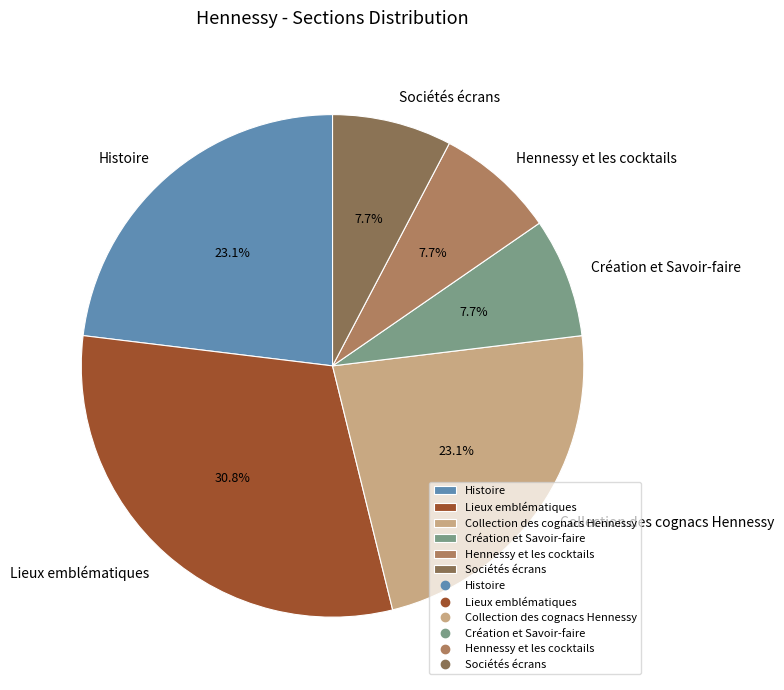

Approximately how many times larger is the value at Lieux emblématiques compared to Sociétés écrans?

4.0